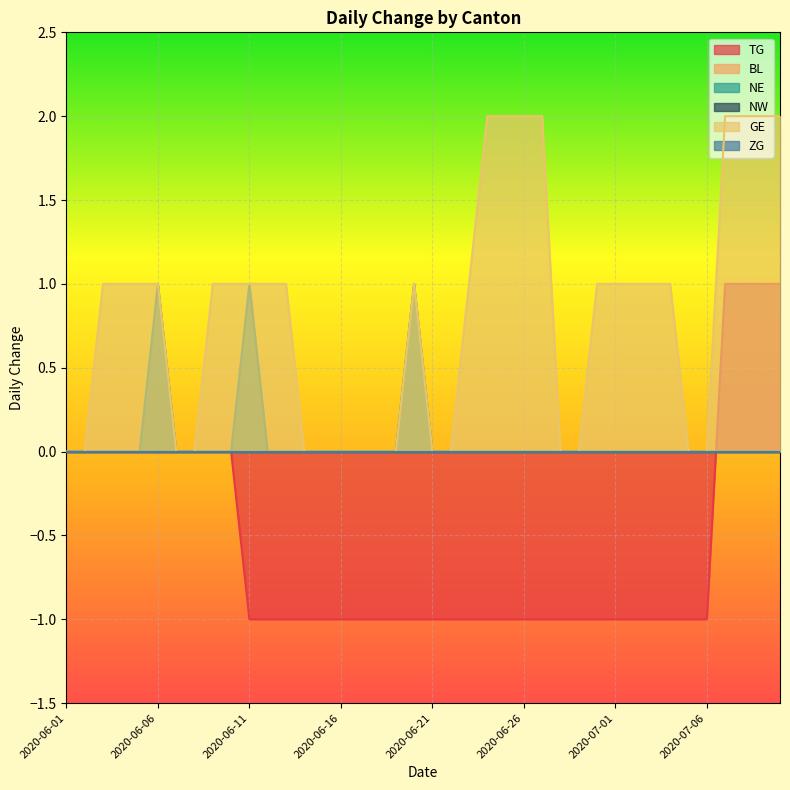

True or false: TG and NE cross at least once.

True